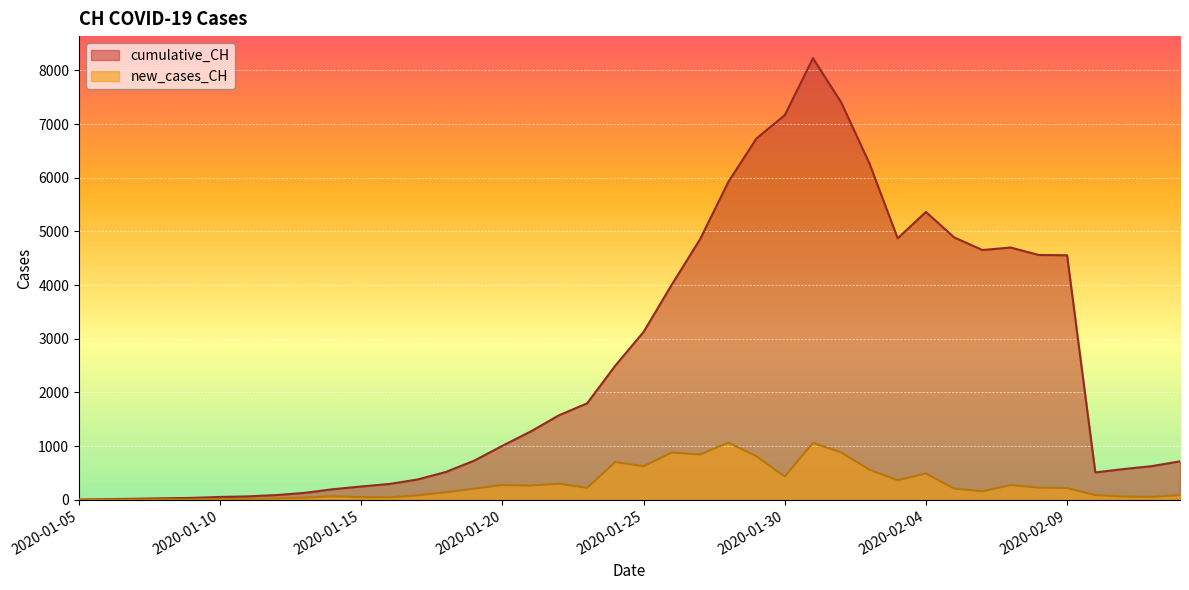

At which category is the sum across all series the highest?

2020-01-31